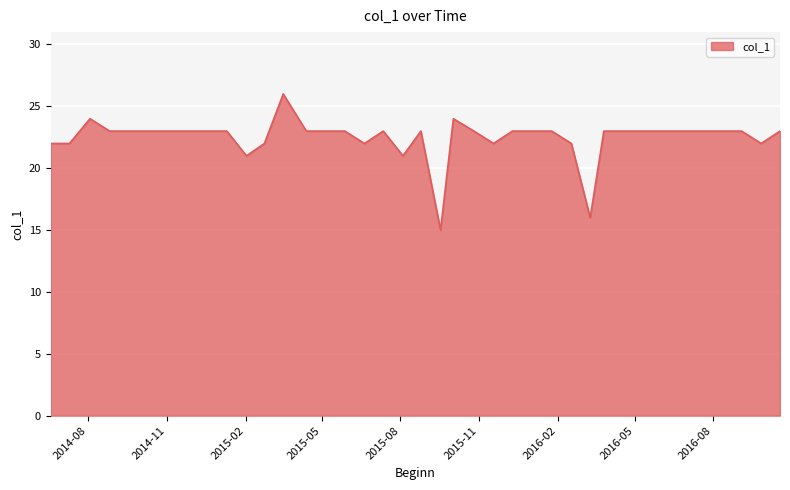

Reading left to right, extract all data points from this chart.

22	22	24	23	23	23	23	23	23	23	21	22	26	23	23	23	22	23	21	23	15	24	23	22	23	23	23	22	16	23	23	23	23	23	23	23	23	22	23